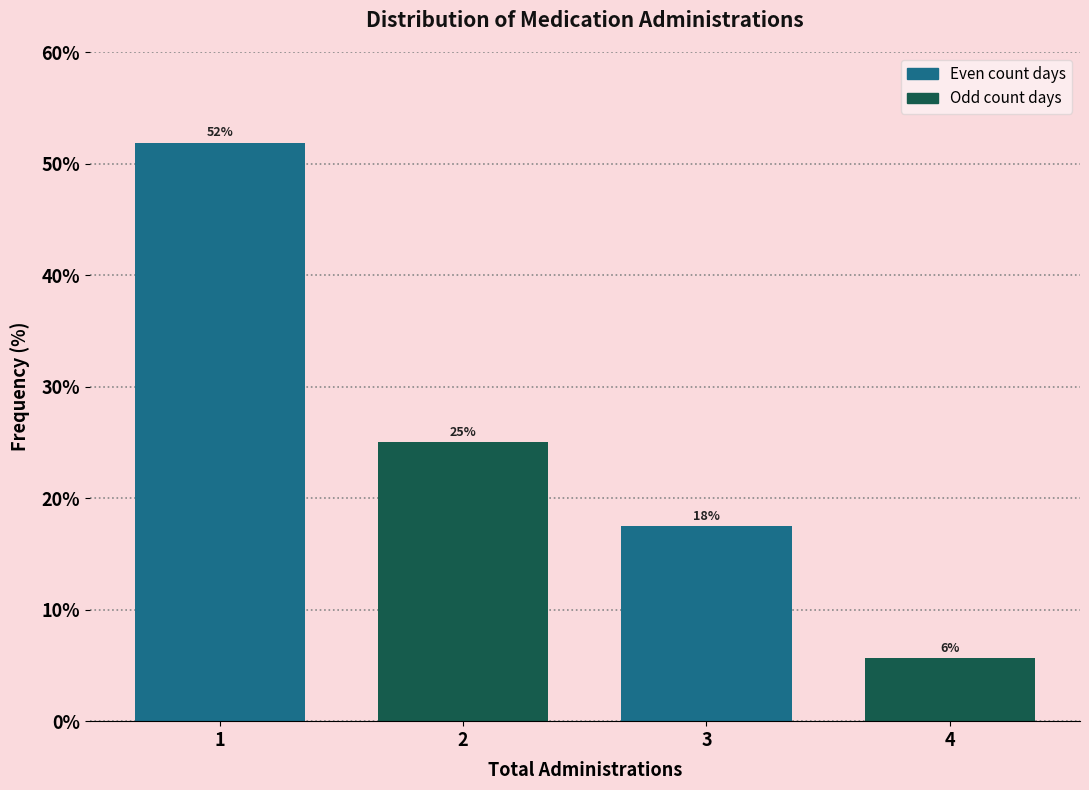

What is the smallest value displayed?

5.6